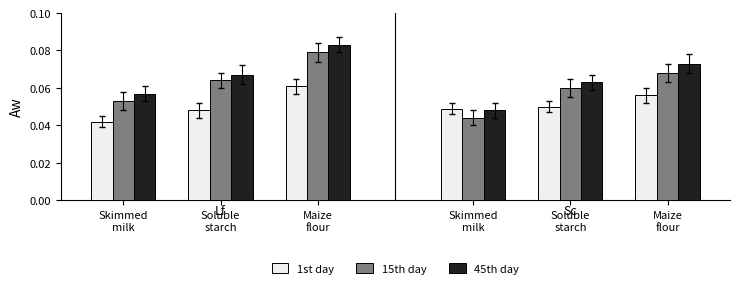

How many data points does each series have?

6